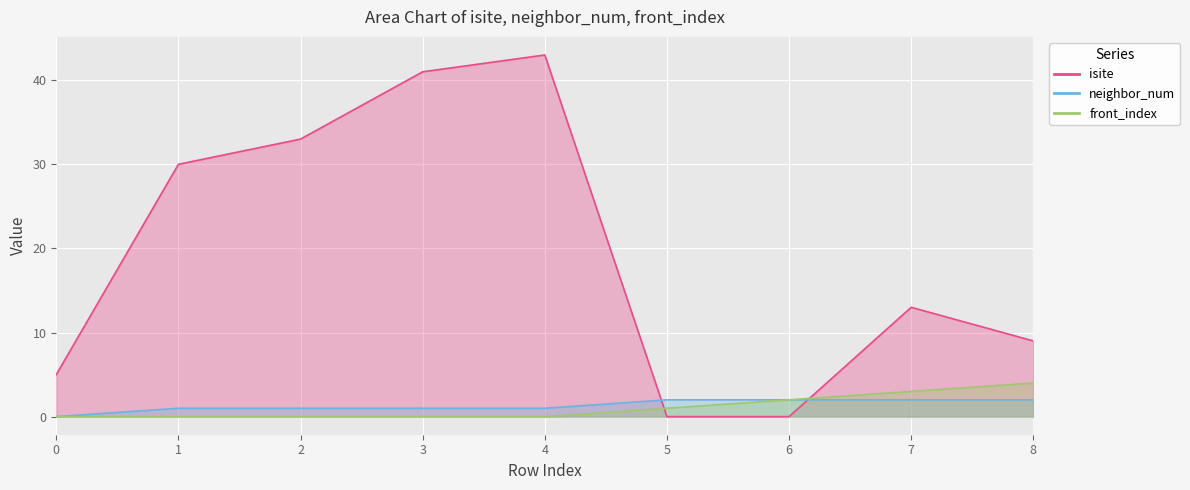

What is the greatest value displayed?

43